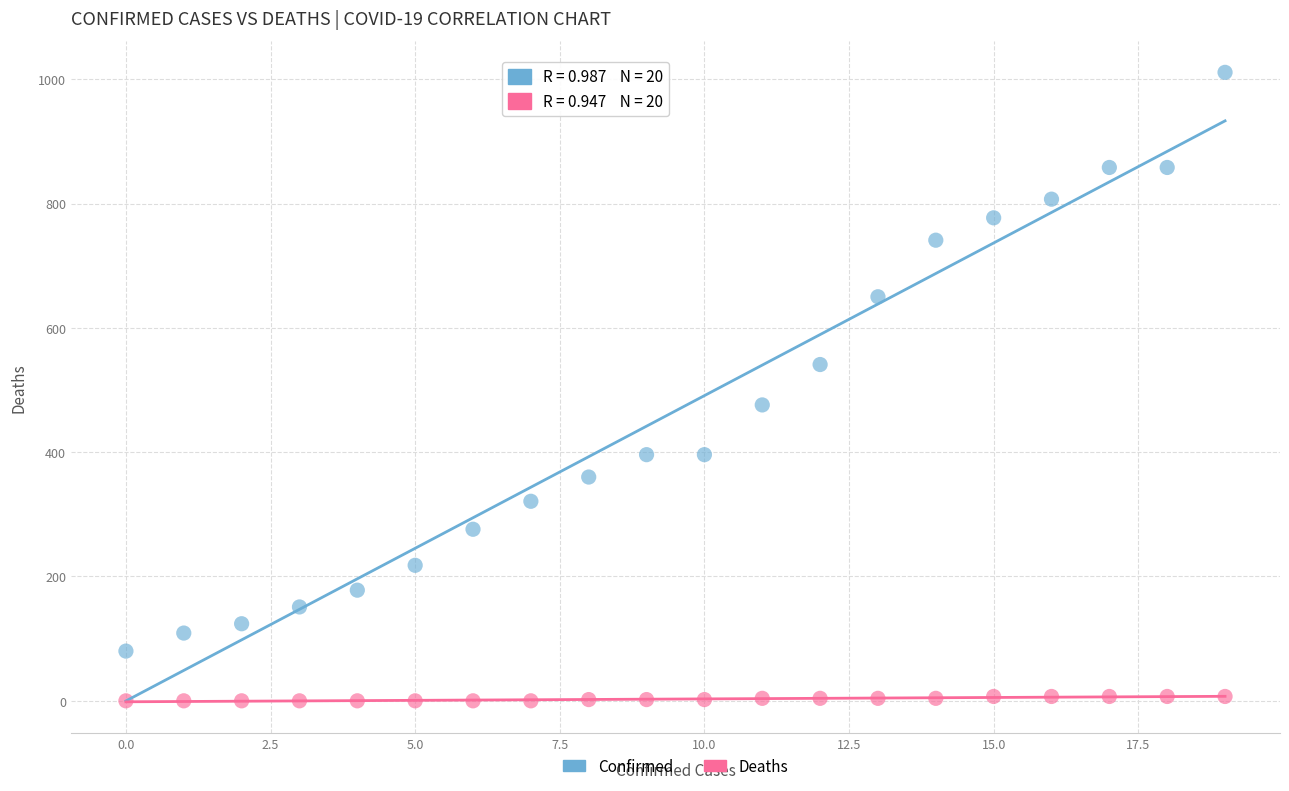

Across all data points, what is the range of Y values (max minus min)?

1011